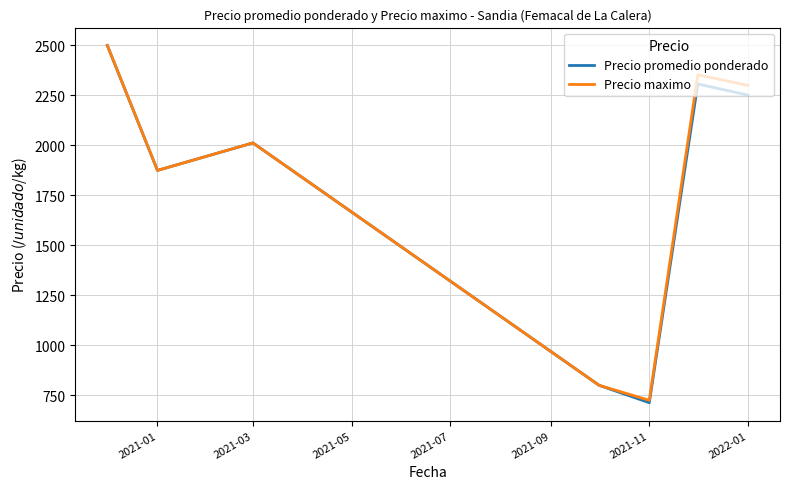

What is the sum of all Precio promedio ponderado values?

12459.6